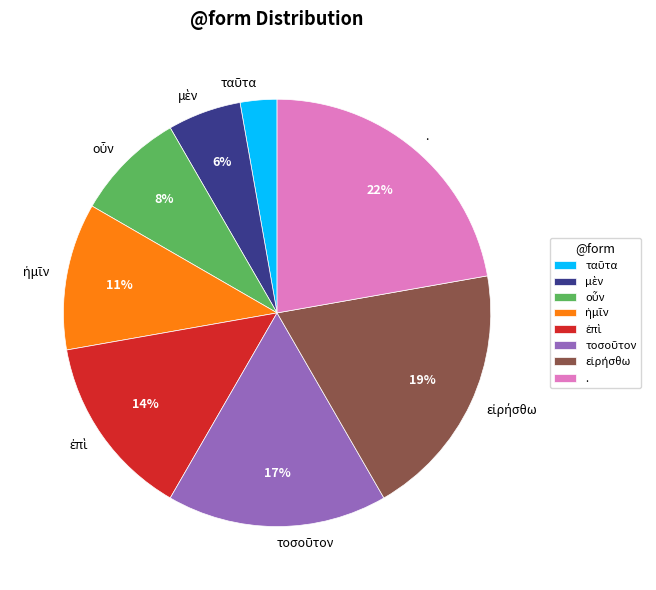

Is there a majority slice in this chart?

No